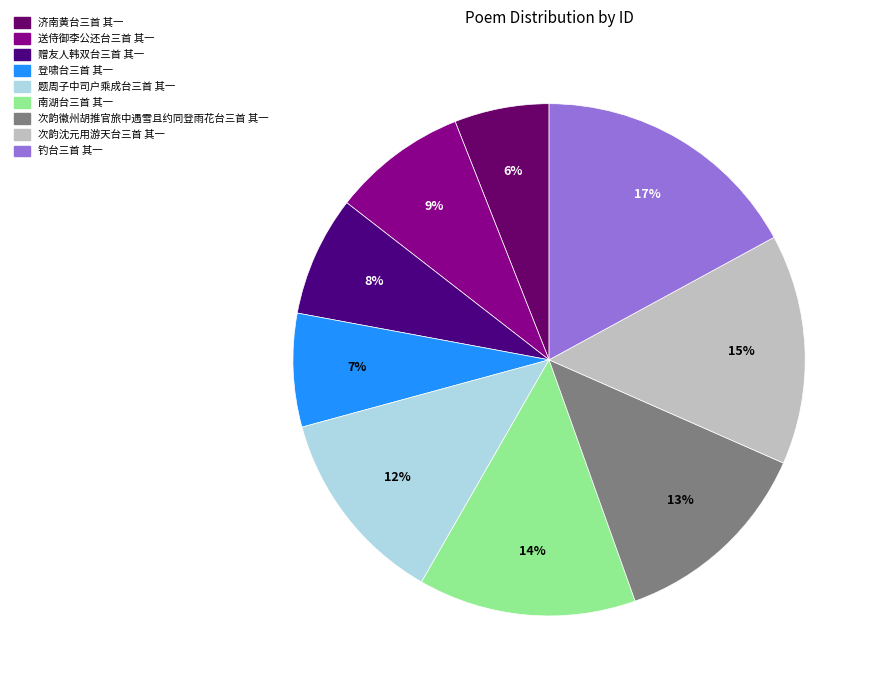

To the nearest percent, what percentage of the pie is 次韵沈元用游天台三首 其一?

15%